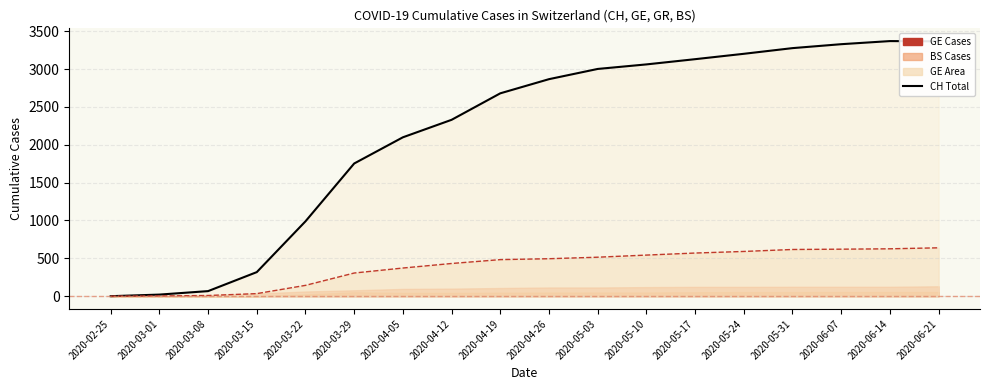

What is the sum of the GE (line) values at 2020-03-29 and 2020-06-07?

927